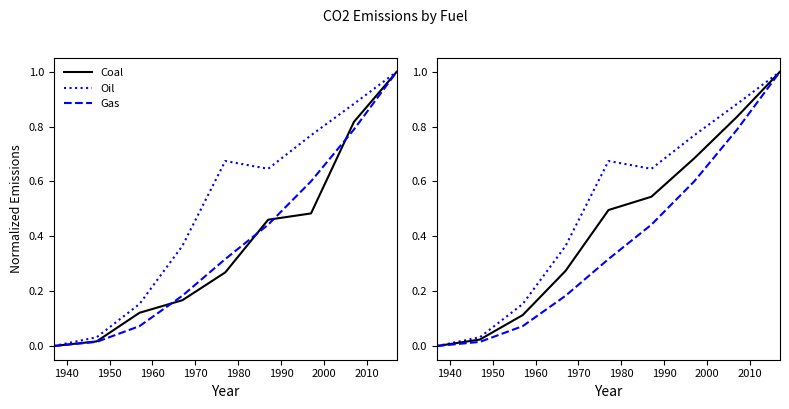

Which series has the largest total across all categories?

Oil